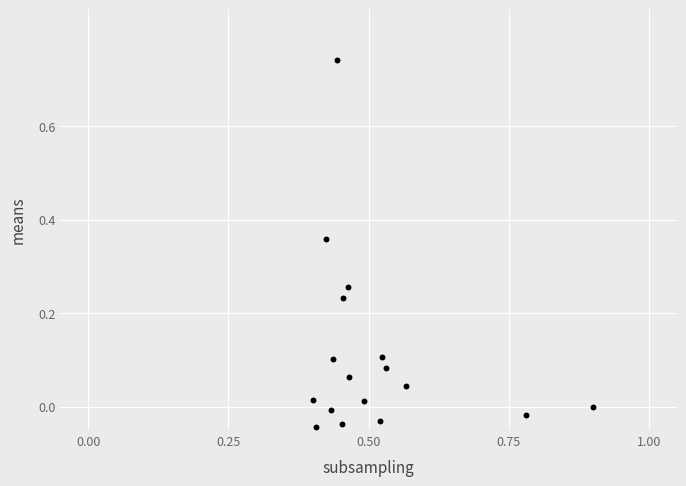

What is the range of Y values (max minus min)?

0.8